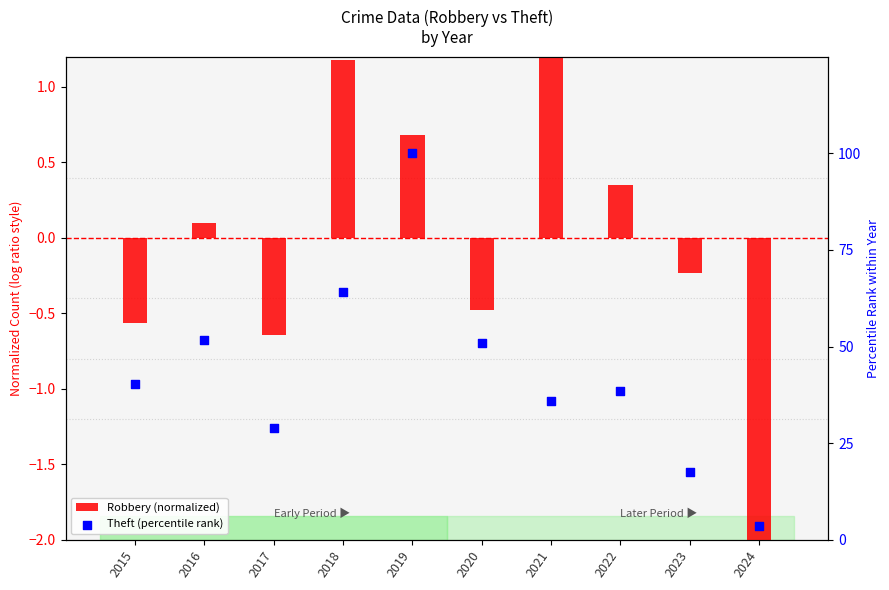

Which series contains the highest Y value?

Theft (percentile rank)